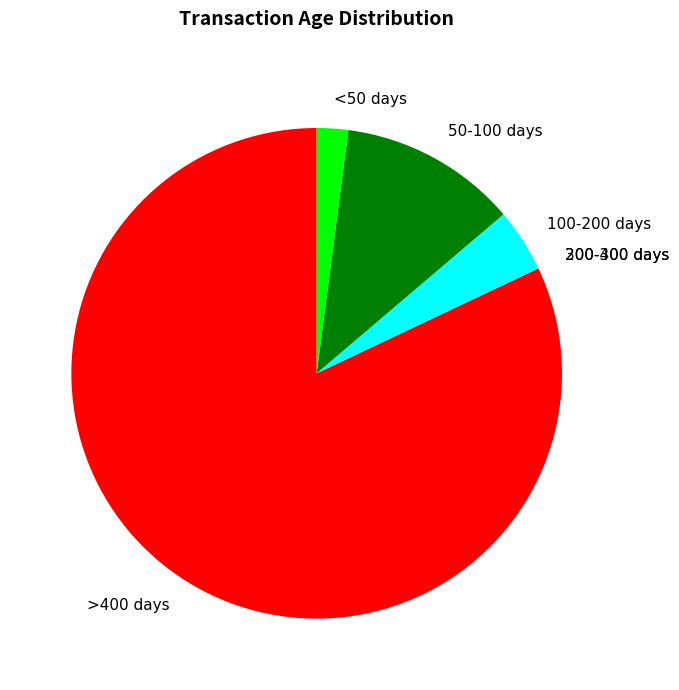

Is there any slice that represents more than half of the pie?

Yes